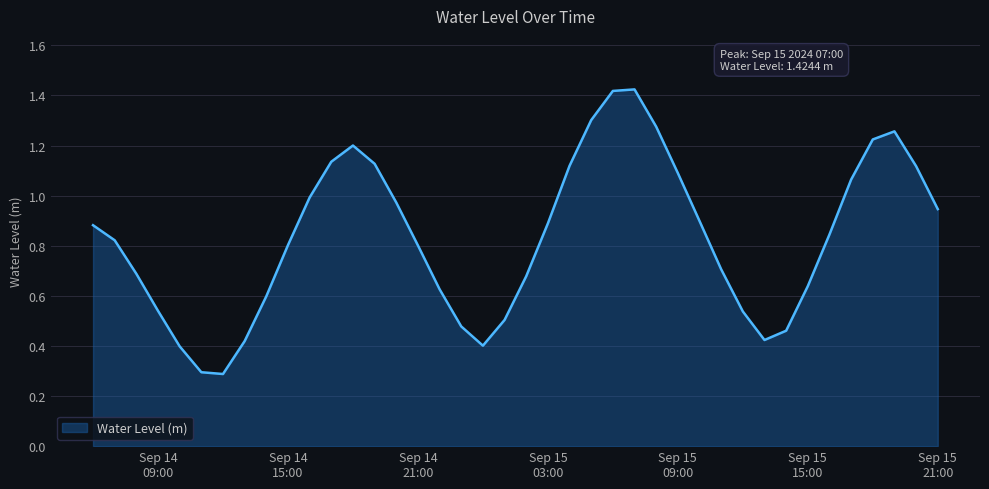

What is the minimum value shown in the chart?

0.3